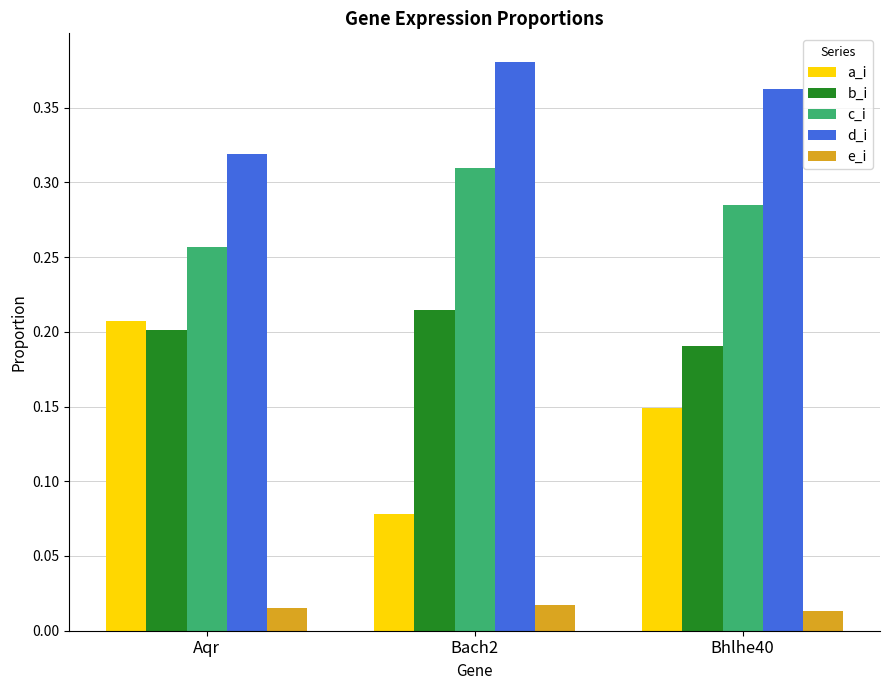

At which category does the chart reach its peak across all series?

Bach2